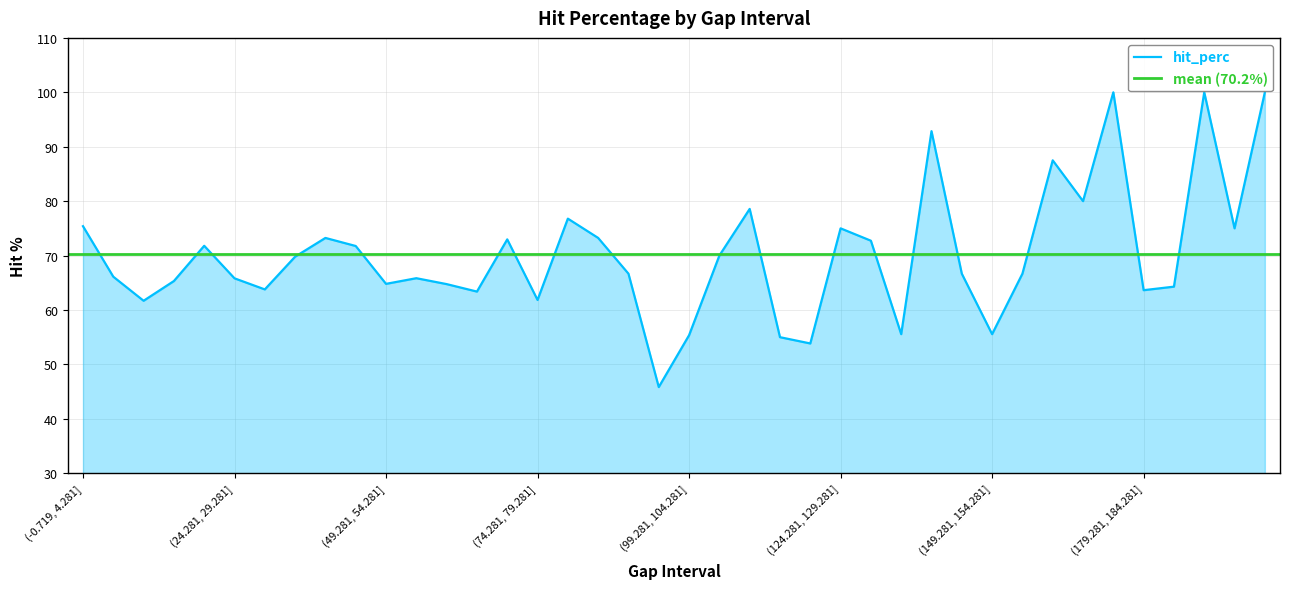

At which label is the value closest to 72?

(19.281, 24.281]